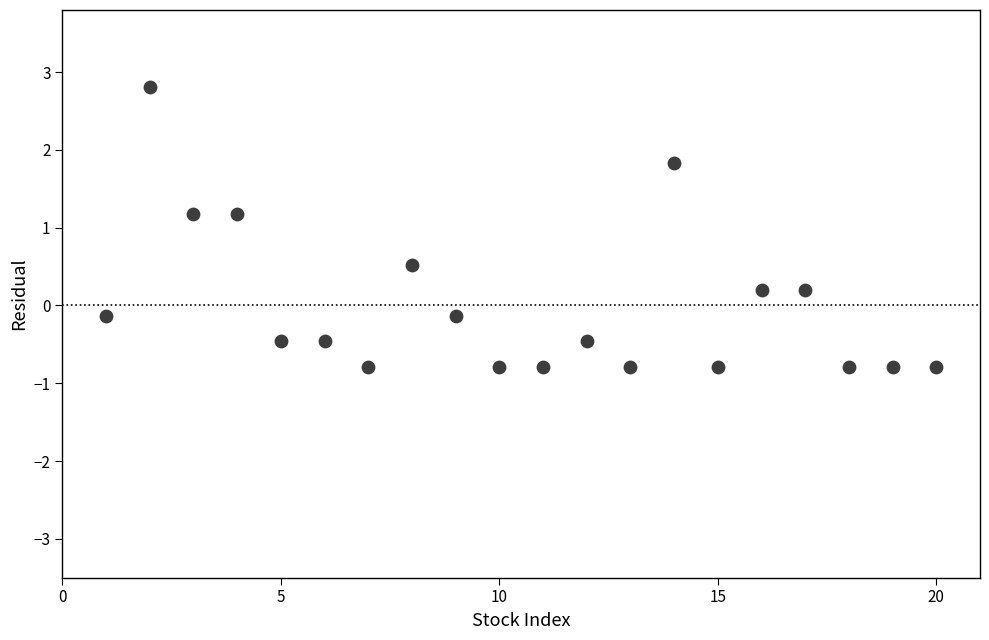

What is the range of X values (max minus min)?

19.0